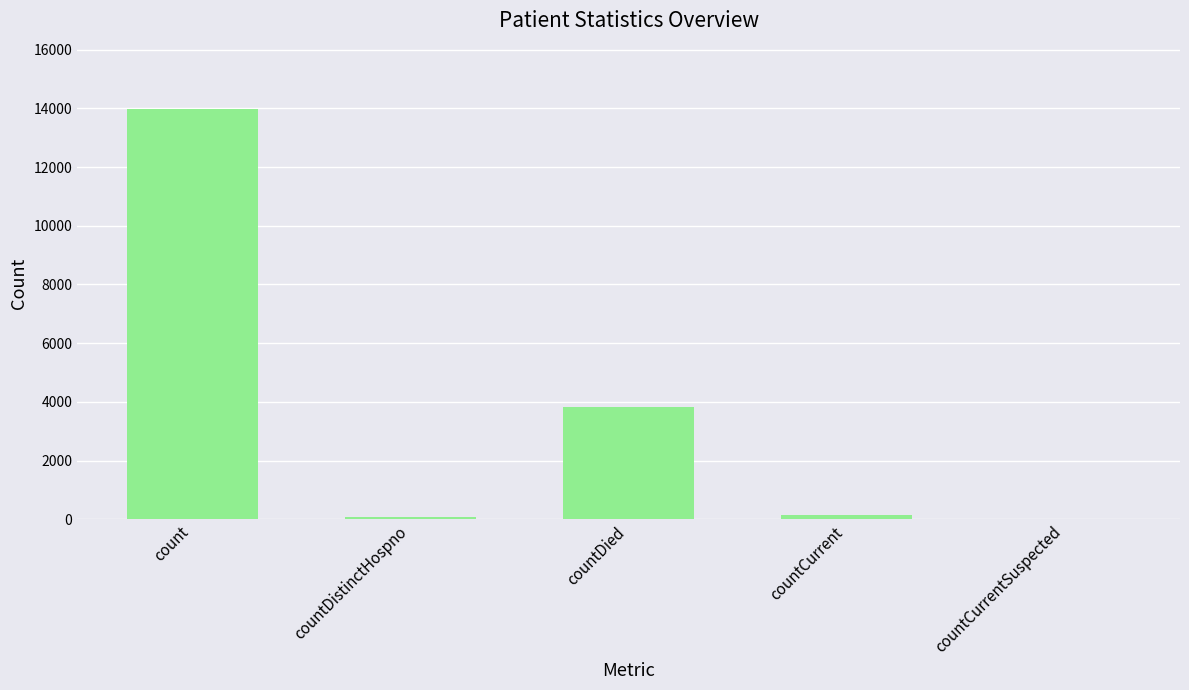

At which label does the data first exceed 142?

count